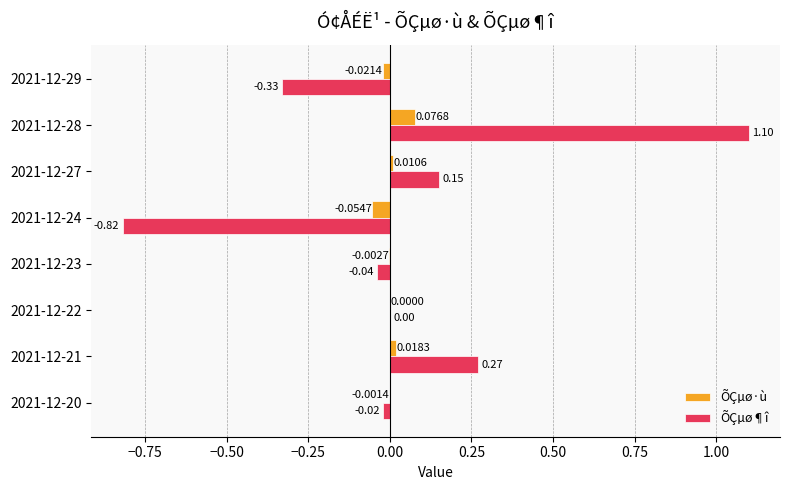

Where is ÕÇµø¶î nearest to the value 0?

2021-12-22